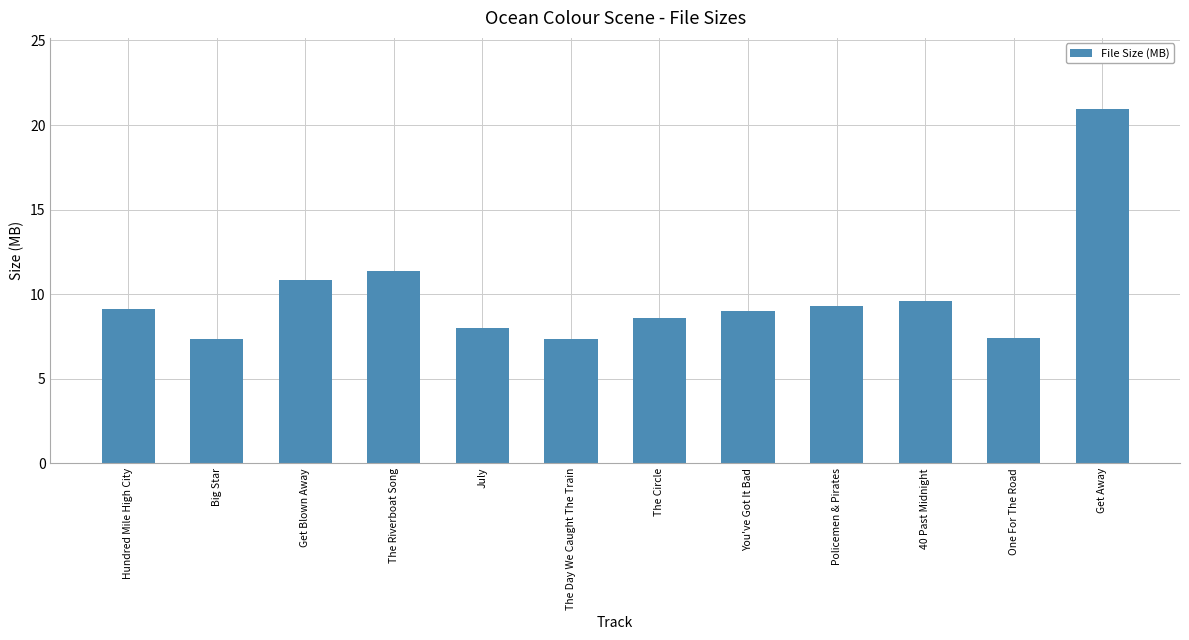

What is the greatest value displayed?

21.0